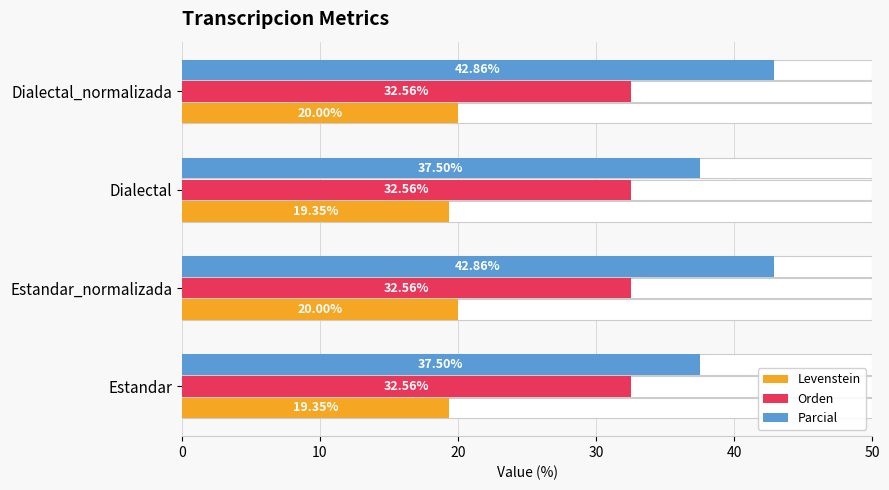

What are all the series names shown in the legend?

Levenstein, Orden, Parcial